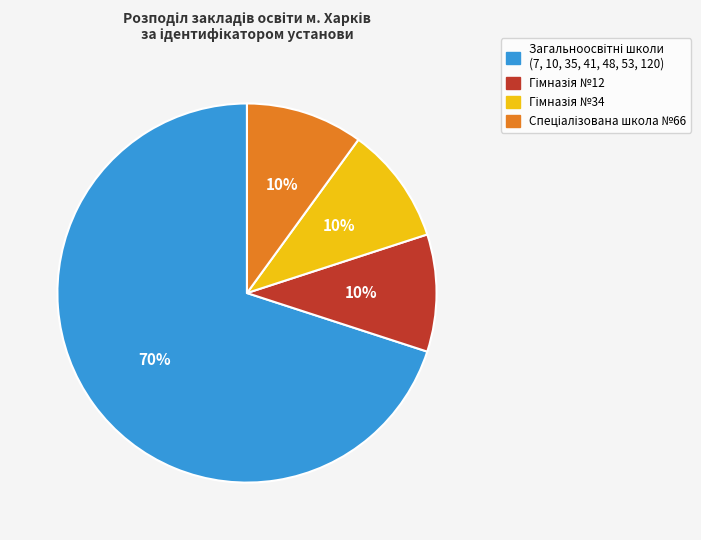

Does any single category account for the majority?

Yes